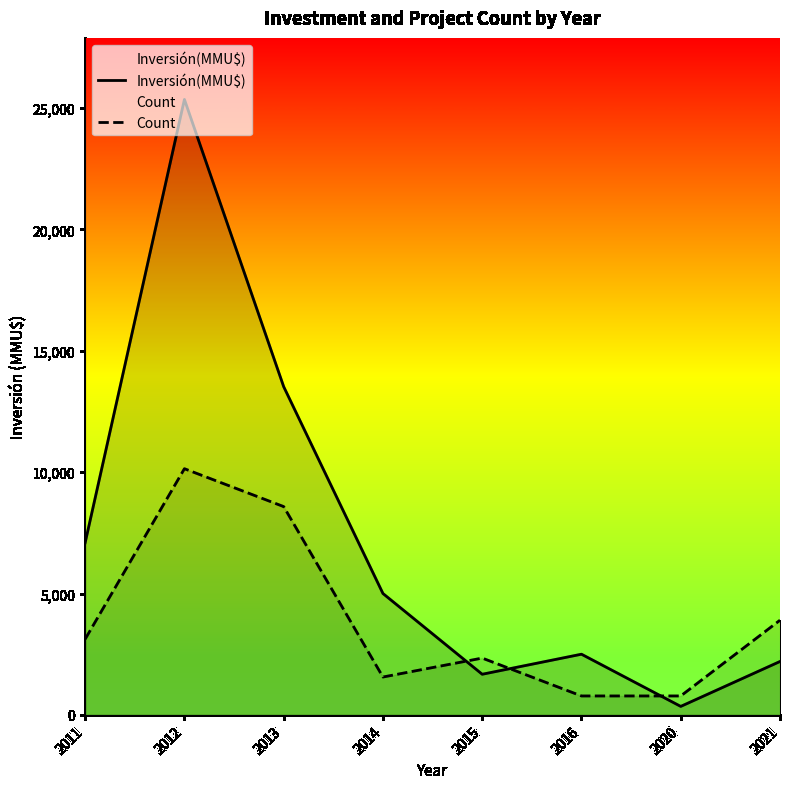

What is the highest value of the Inversión(MMU$) series?

25351.0